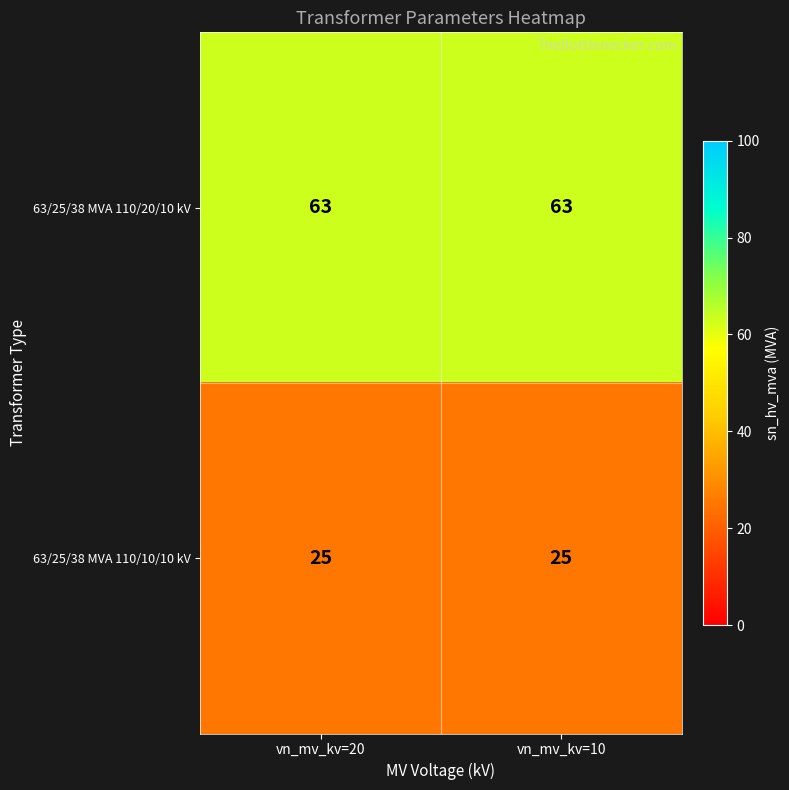

Is the value of 63/25/38 MVA 110/10/10 kV at vn_mv_kv=10 greater than the value of 63/25/38 MVA 110/20/10 kV at vn_mv_kv=20?

No